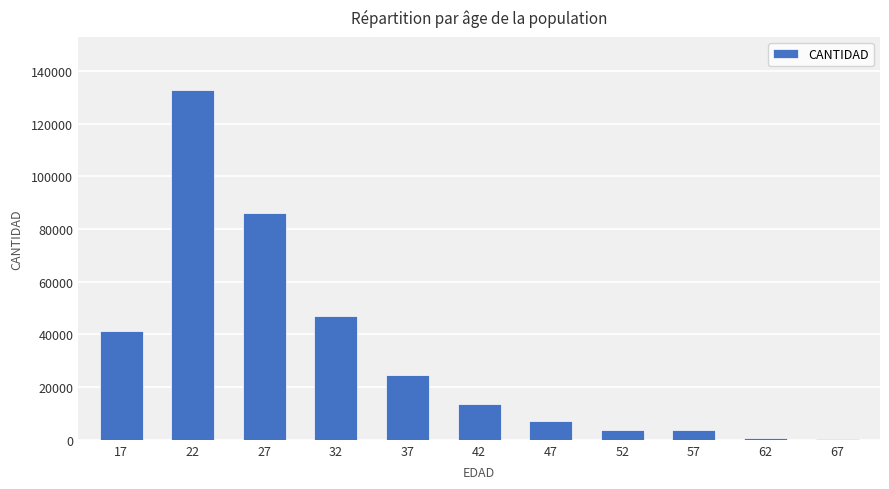

How many distinct data groups are displayed?

1